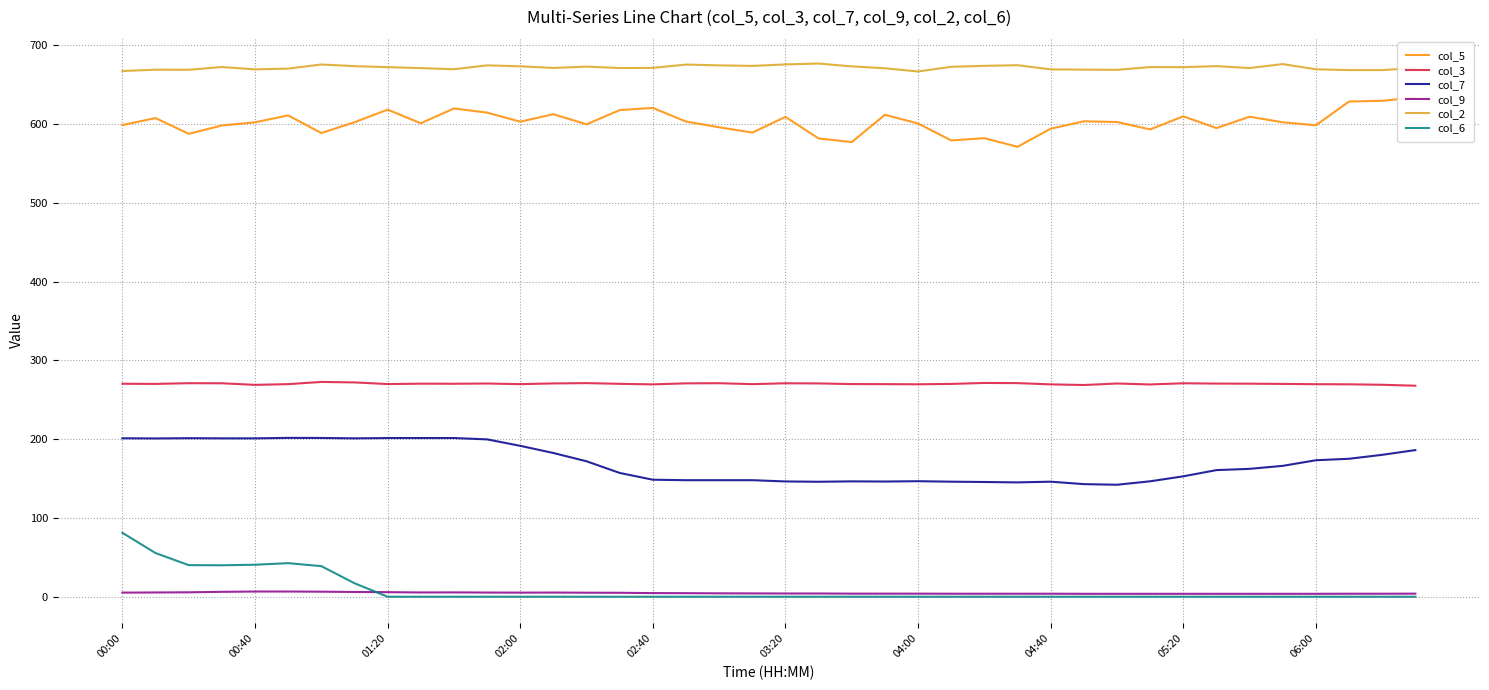

How many data points does each series have?

40